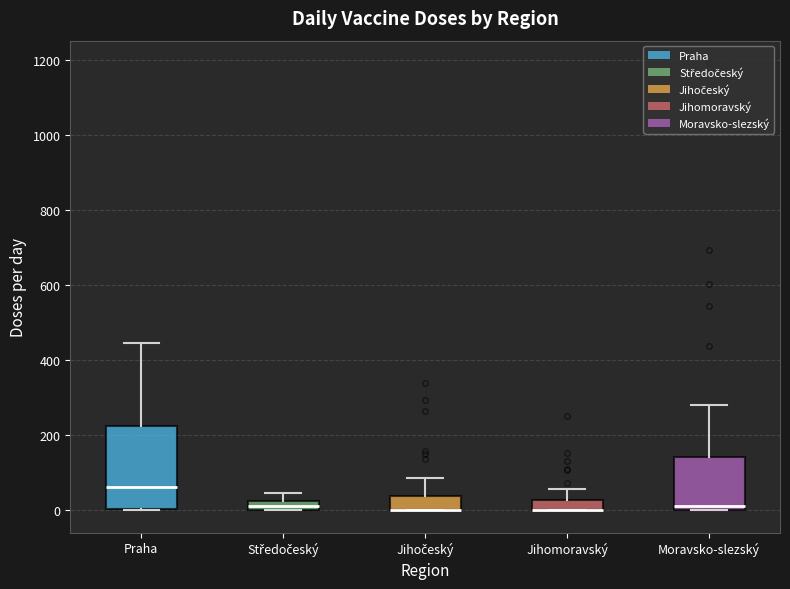

Where does the upper whisker of the box for Středočeský end on the y-axis? The values are not printed on the chart, so give them approximately, as read against the axis.

40